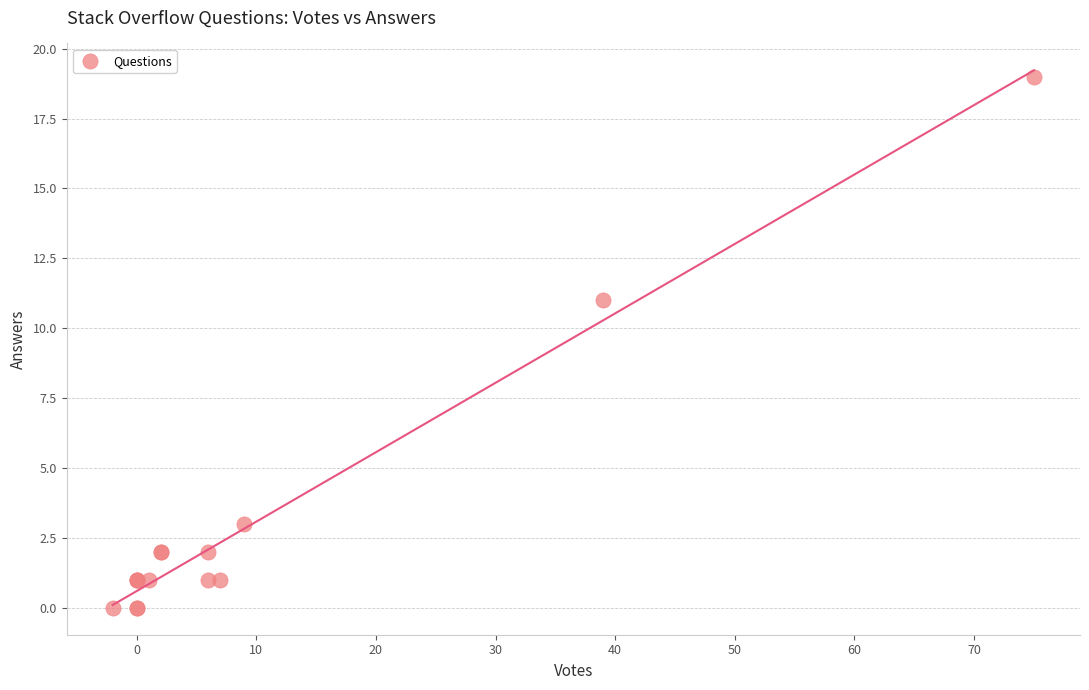

What Y value in the scatter plot is closest to 9?

11